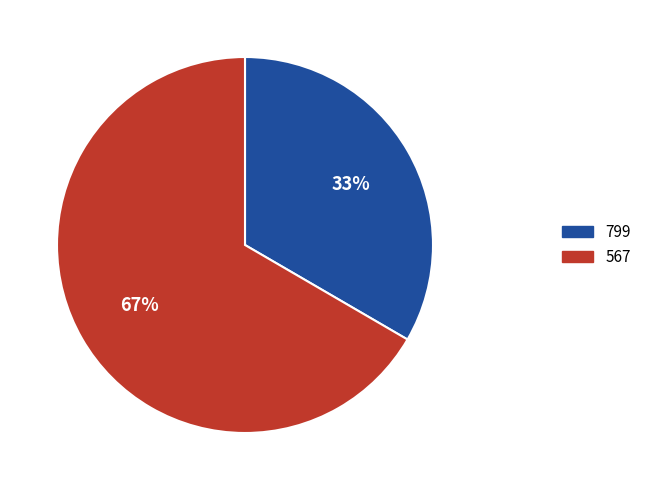

To the nearest percent, what is the average slice percentage?

50%